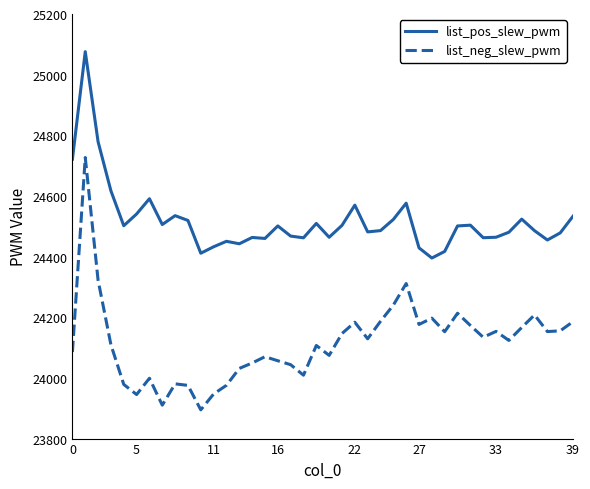

How many interior local peaks does the list_neg_slew_pwm series have?

11